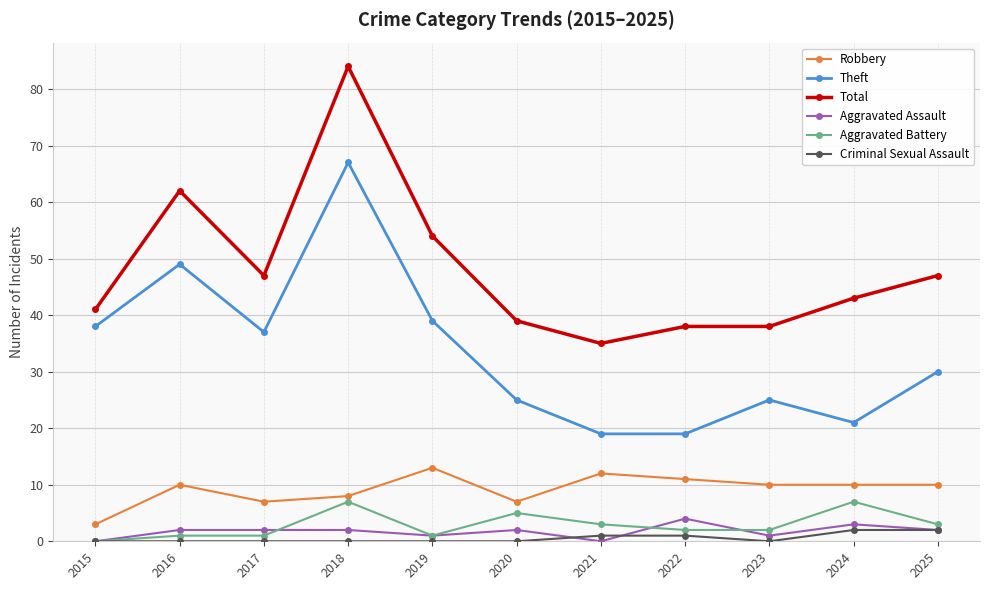

What is the average value of the Robbery series?

9